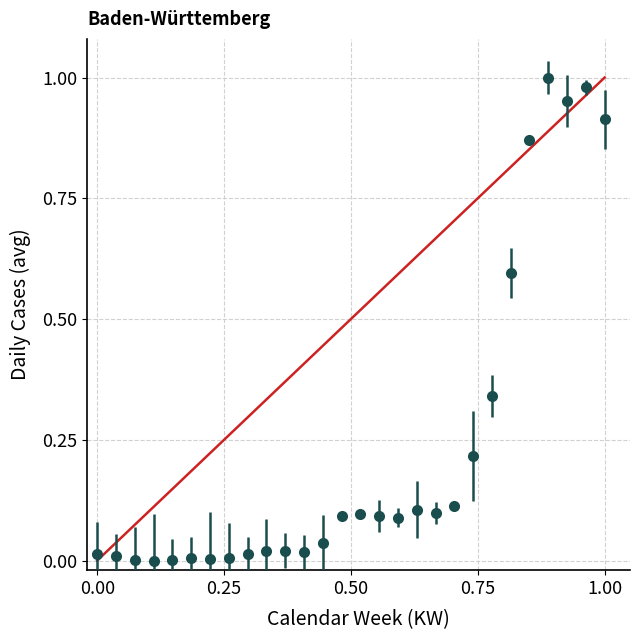

True or false: there are more than 2 points higher than both neighbors.

True